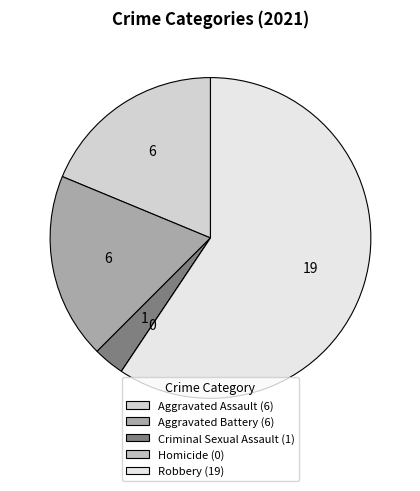

How many slices are in this pie chart?

5